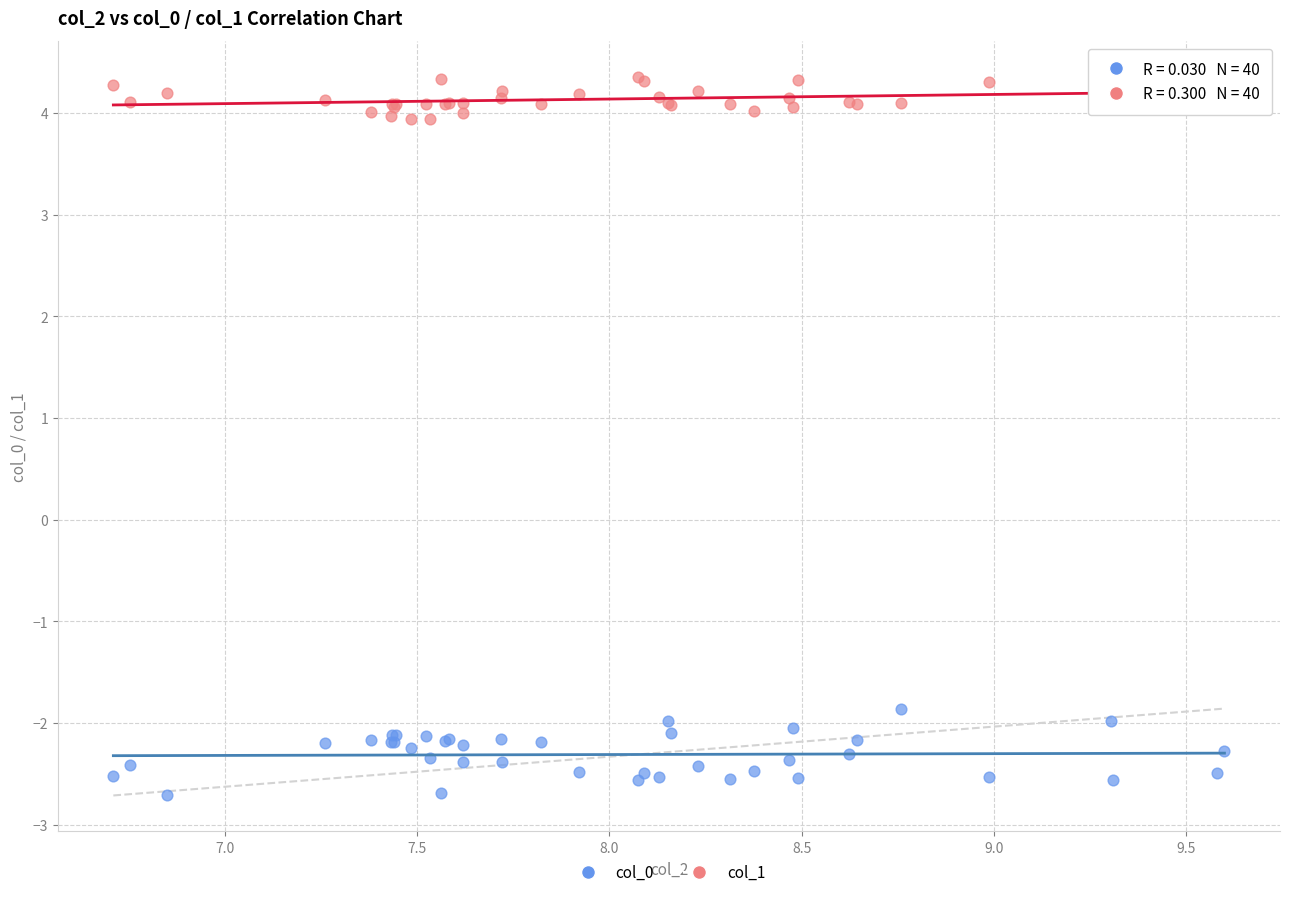

Across all series, what Y value is closest to 0?

-1.9